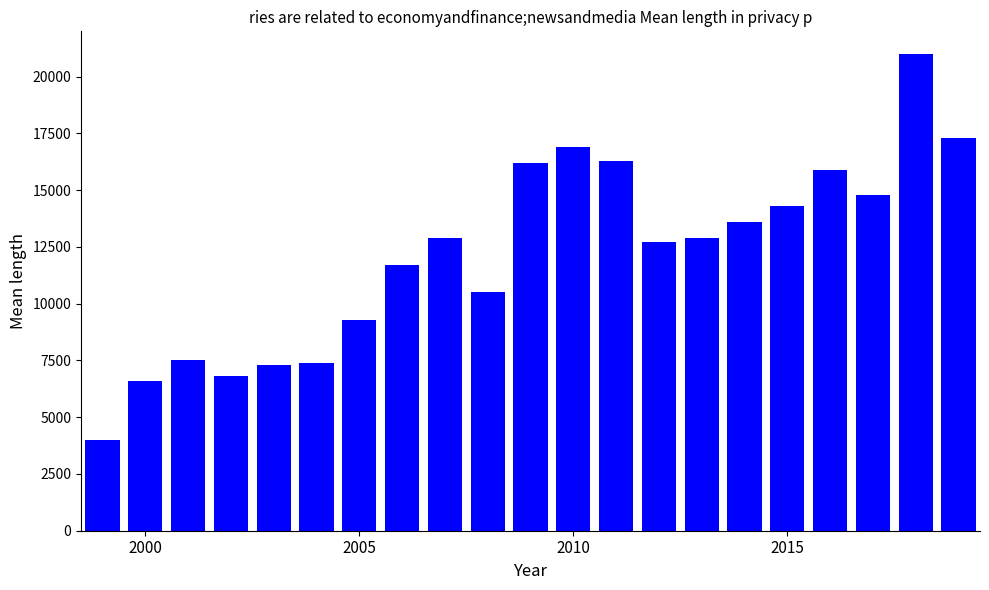

What is the sum of all values?

255900